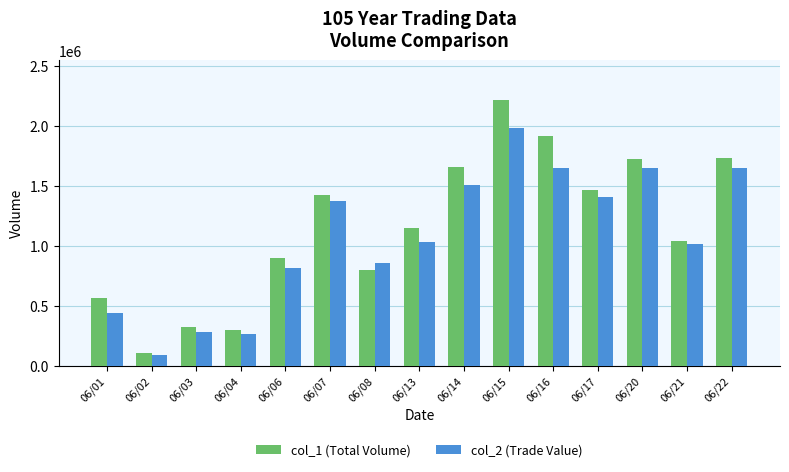

What is the sum of all col_1 (Total Volume) values?

17269000